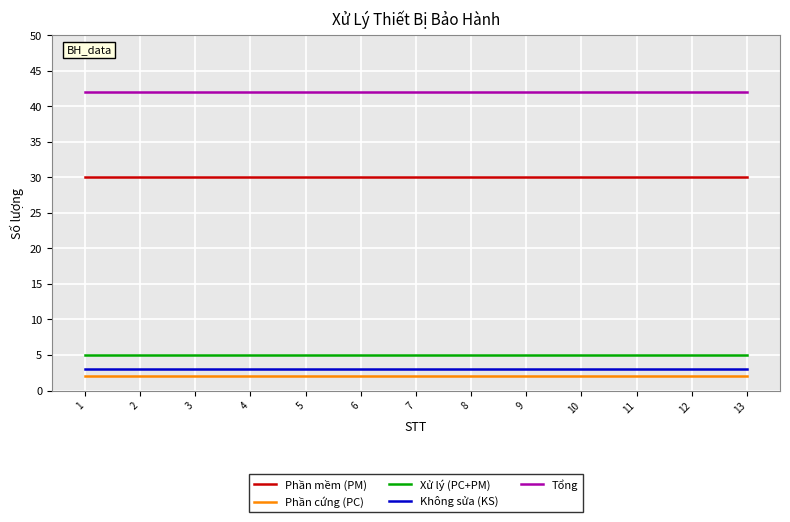

What is the total value across all series at 5?

82